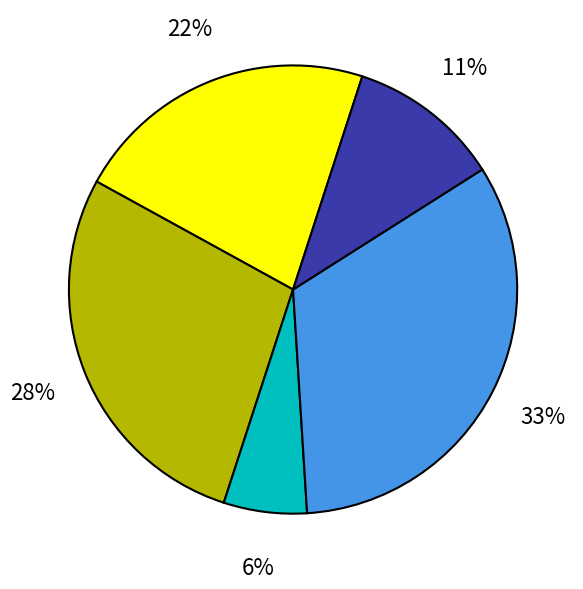

Does any single category account for the majority?

No